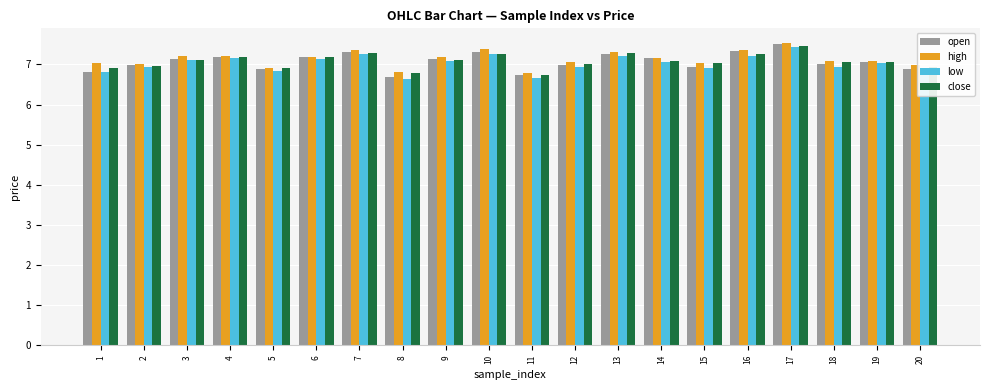

Is the value of high at 16 greater than the value of close at 2?

Yes